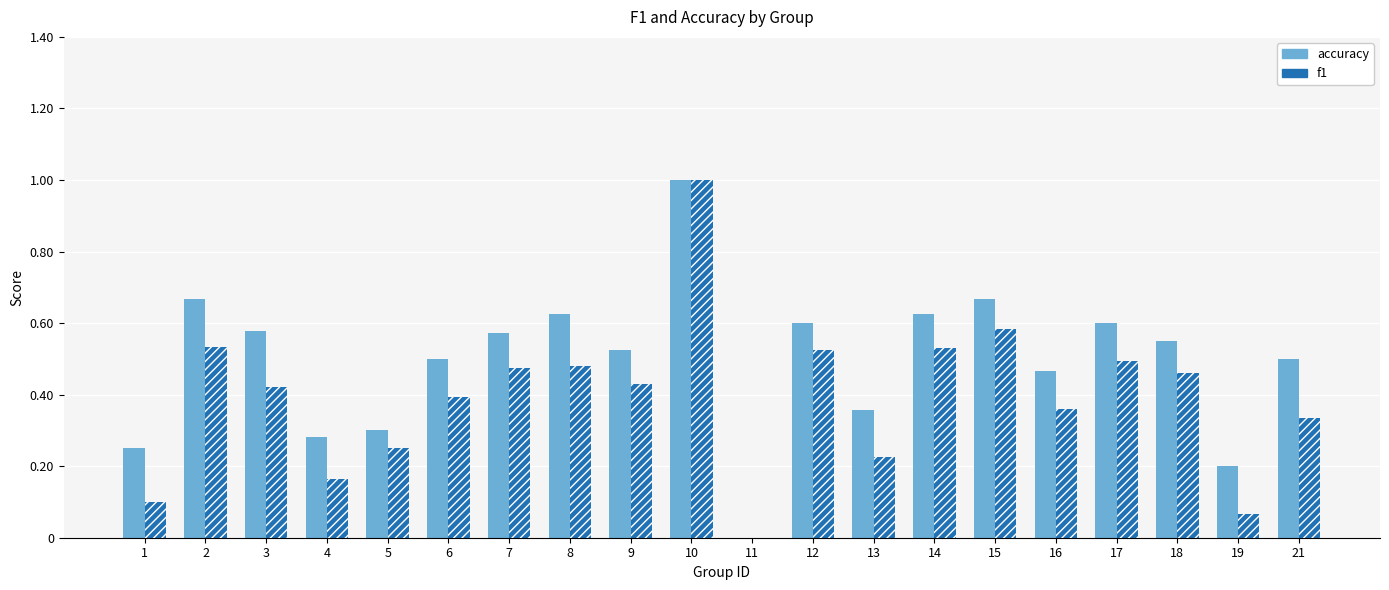

How many positive values does the f1 series have?

19